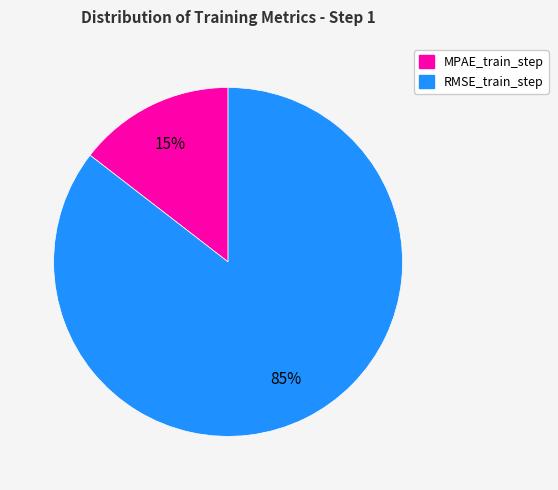

To the nearest percent, what is the average slice percentage?

50%